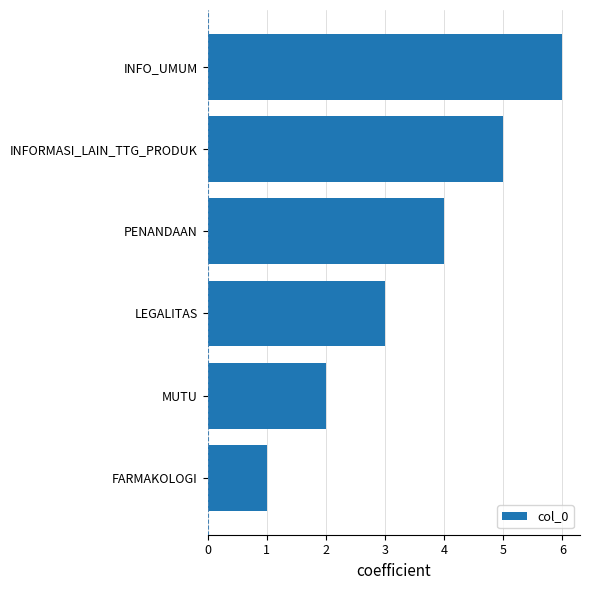

What is the change in value from MUTU to LEGALITAS?

+1